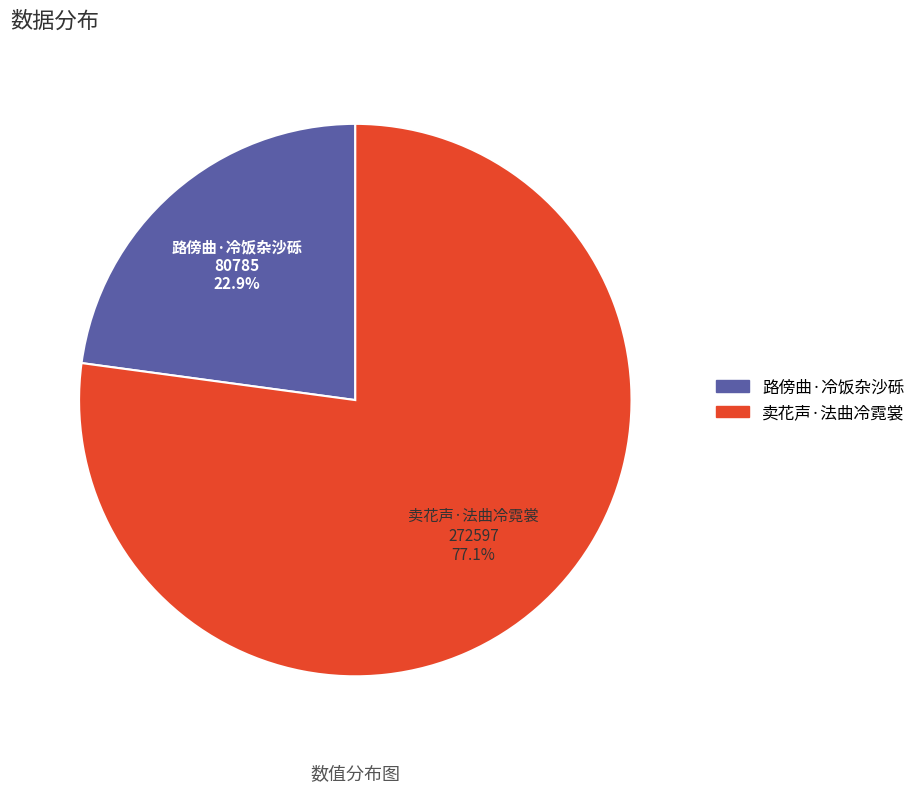

Does 路傍曲·冷饭杂沙砾 account for over 50% of the chart?

No